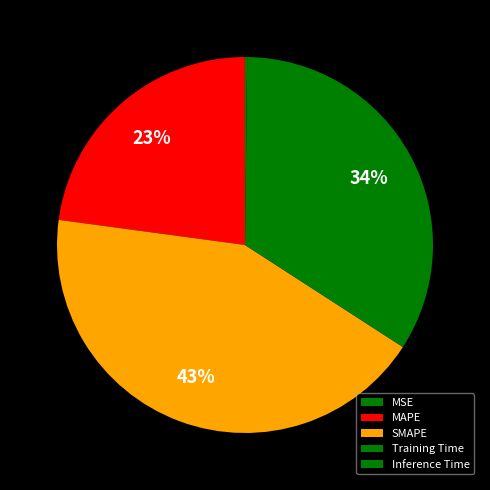

Does MAPE account for over 50% of the chart?

No